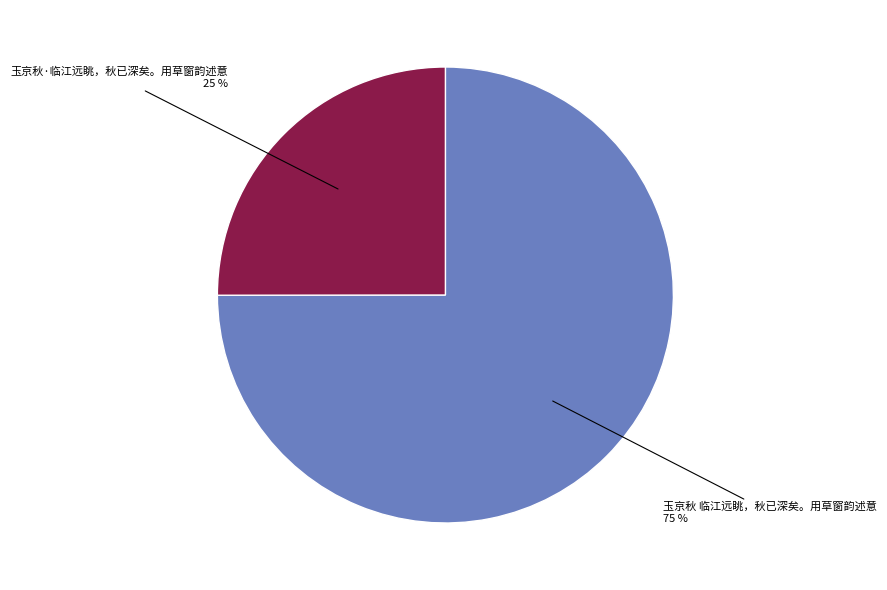

Combined, do 玉京秋 临江远眺，秋已深矣。用草窗韵述意 and 玉京秋·临江远眺，秋已深矣。用草窗韵述意 account for over 50%?

Yes